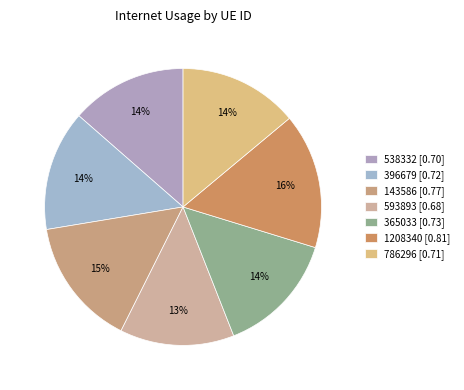

The 786296 slice represents 14% of the pie. True or false?

True